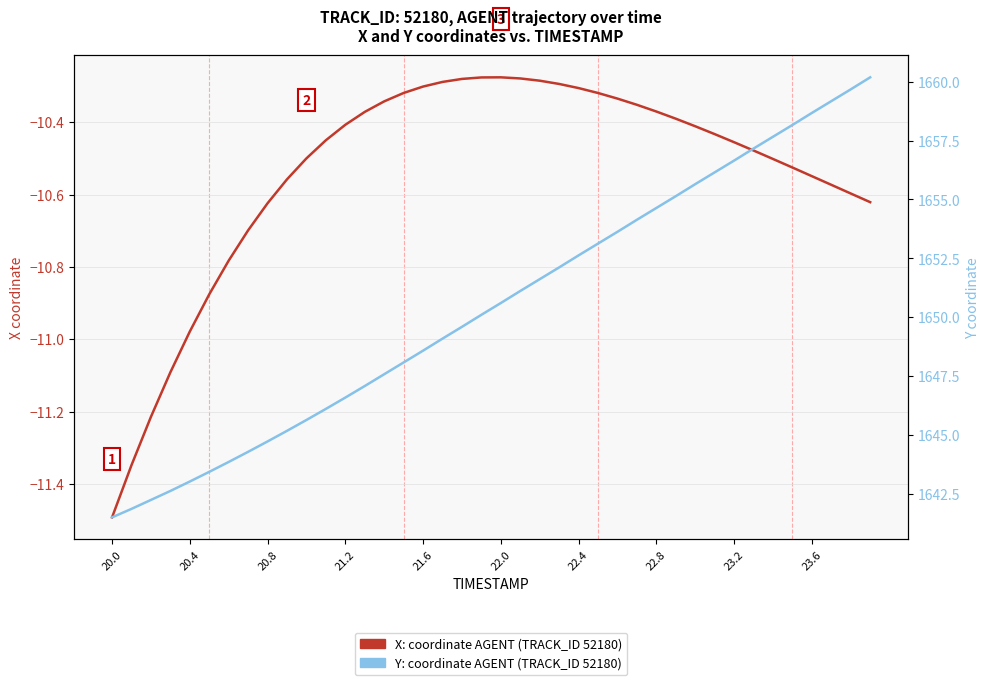

The value of Y coordinate (AGENT, TRACK_ID 52180) at 23.6 is 2667.1. True or false?

False